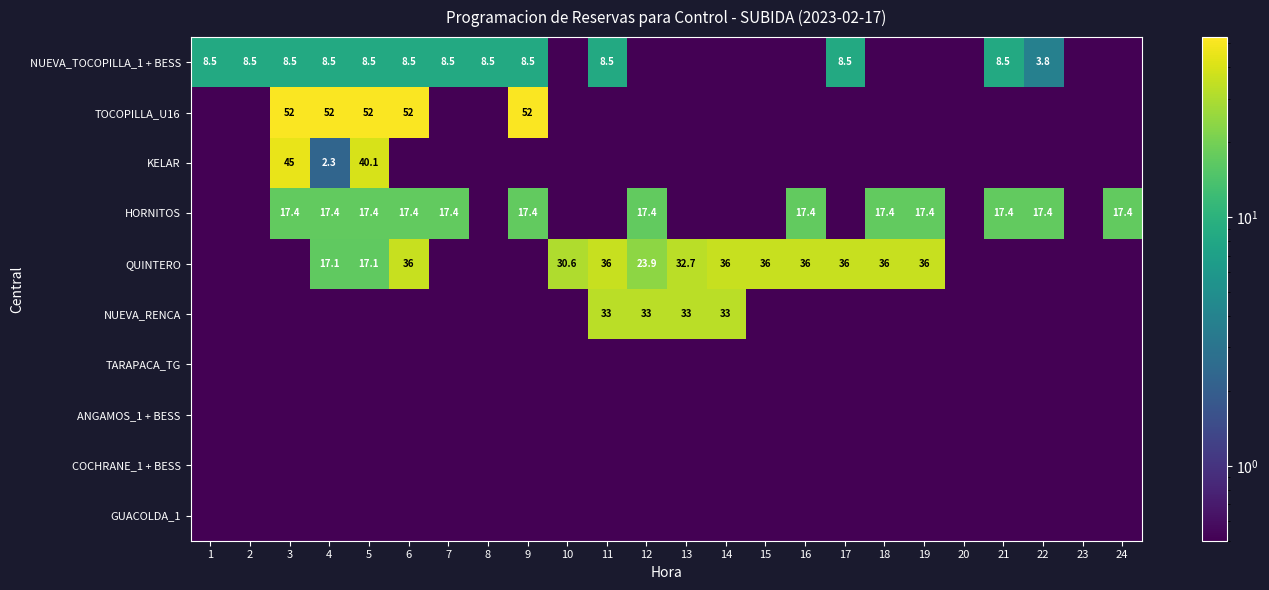

The value of NUEVA_TOCOPILLA_1 + BESS at 8 is 14.9. True or false?

False